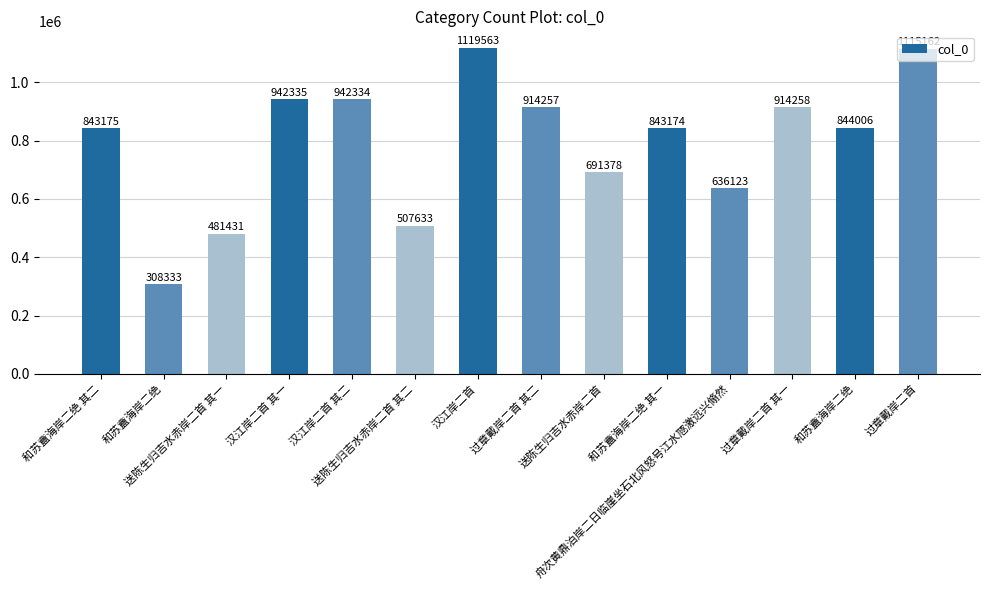

Rank the categories by value from highest to lowest.

汉江岸二首, 过章戴岸二首, 汉江岸二首 其一, 汉江岸二首 其二, 过章戴岸二首 其一, 过章戴岸二首 其二, 和苏盦海岸二绝, 和苏盦海岸二绝 其二, 和苏盦海岸二绝 其一, 送陈生归吉水赤岸二首, 舟次黄鼎泊岸二日临崖坐石北风怒号江水豗激远兴翛然, 送陈生归吉水赤岸二首 其二, 送陈生归吉水赤岸二首 其一, 和苏盦海岸二绝